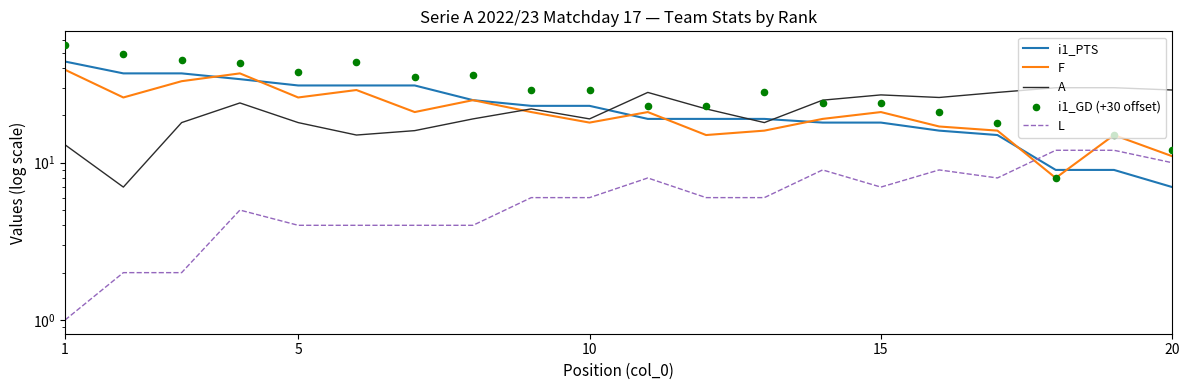

Which series contains the lowest Y value?

L